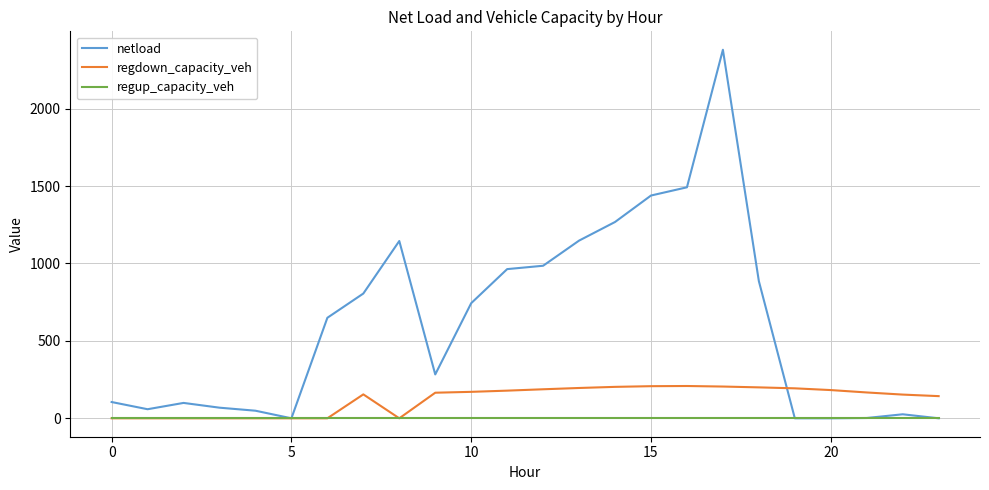

Rank the series by their average value, from highest to lowest.

netload, regdown_capacity_veh, regup_capacity_veh